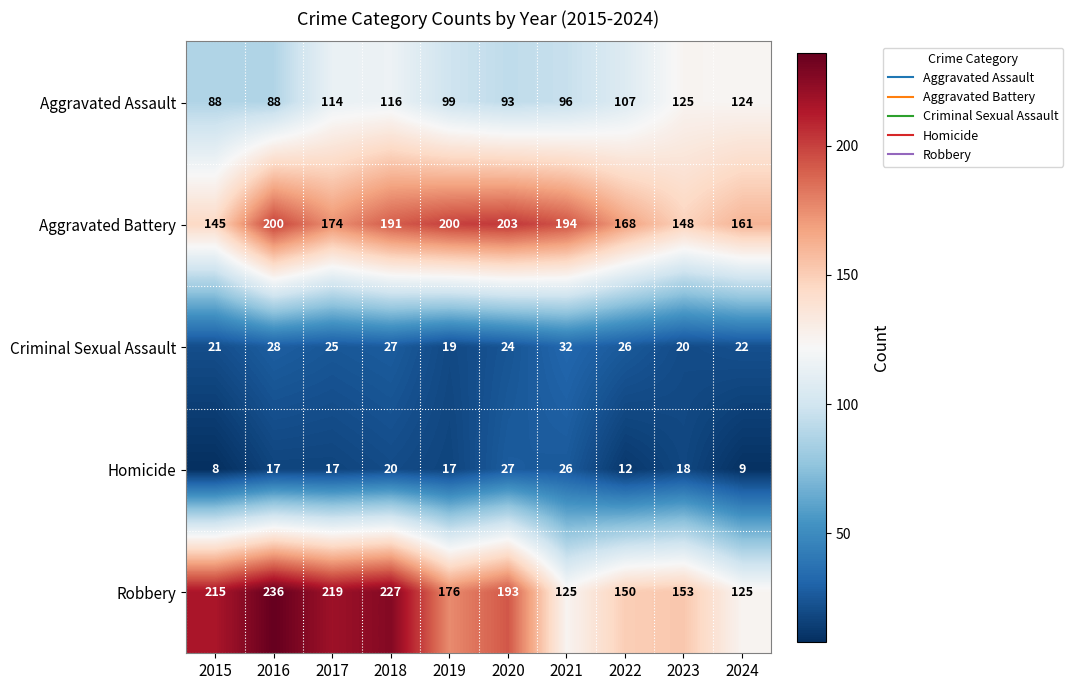

Rank the series at 2022 from lowest to highest value.

Homicide, Criminal Sexual Assault, Aggravated Assault, Robbery, Aggravated Battery